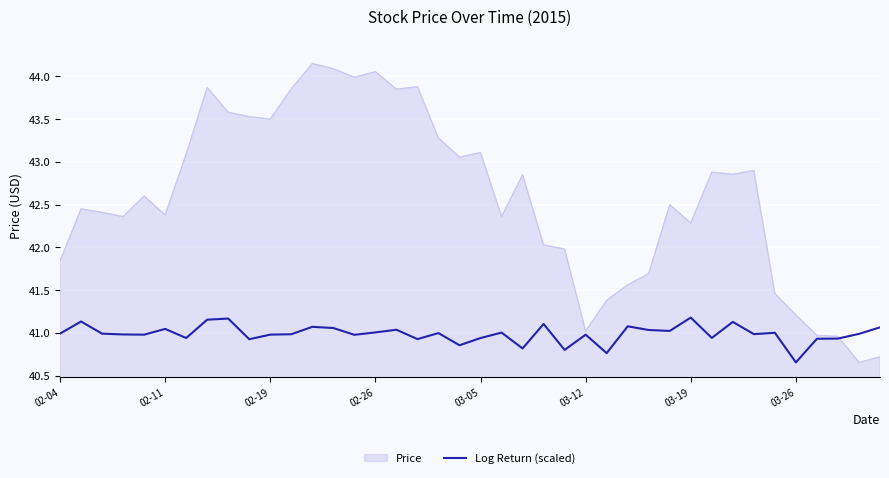

List the series in order of their peak value, highest first.

Price, Log Return (scaled)